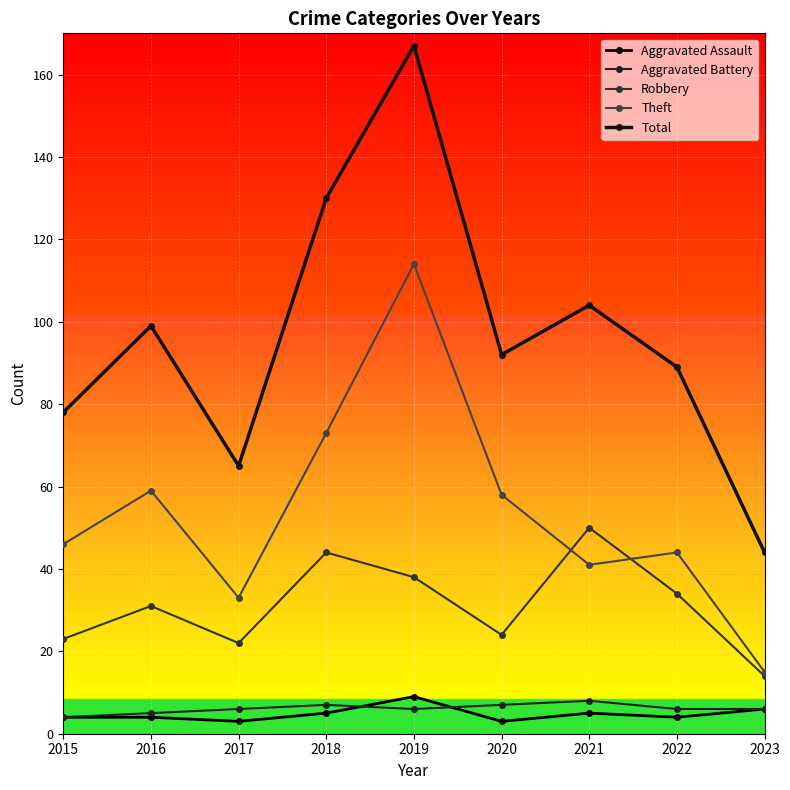

What is the sum of all Robbery values?

280